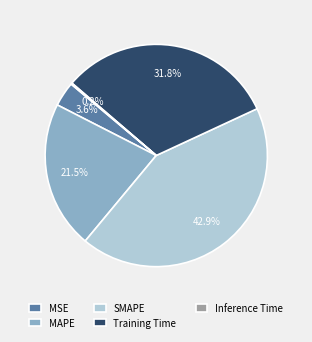

Combined, what portion of the pie is Training Time and MSE?

35.4%